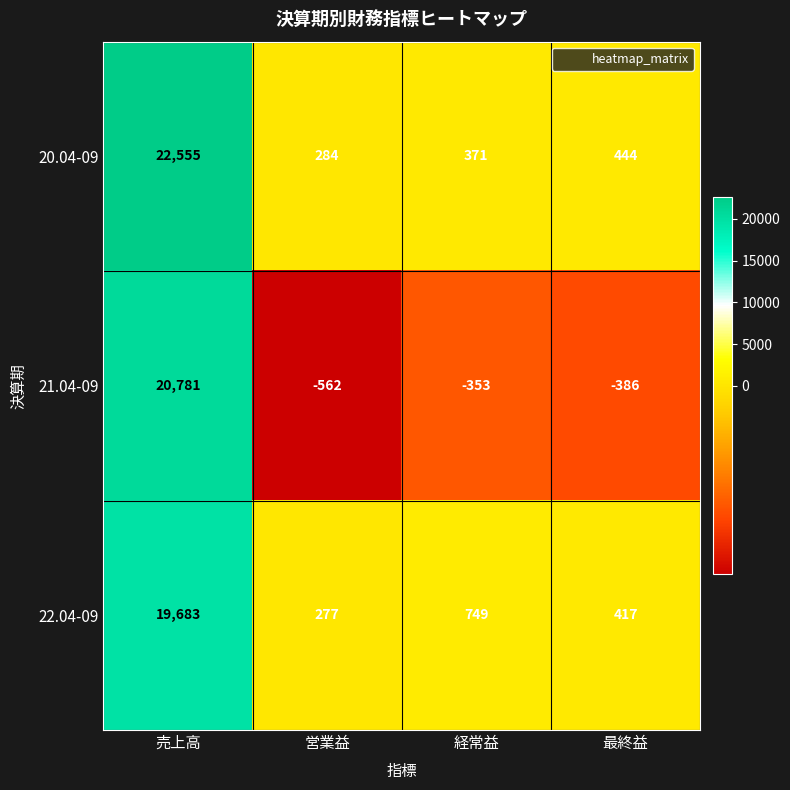

At how many categories does at least one series exceed 2337?

1